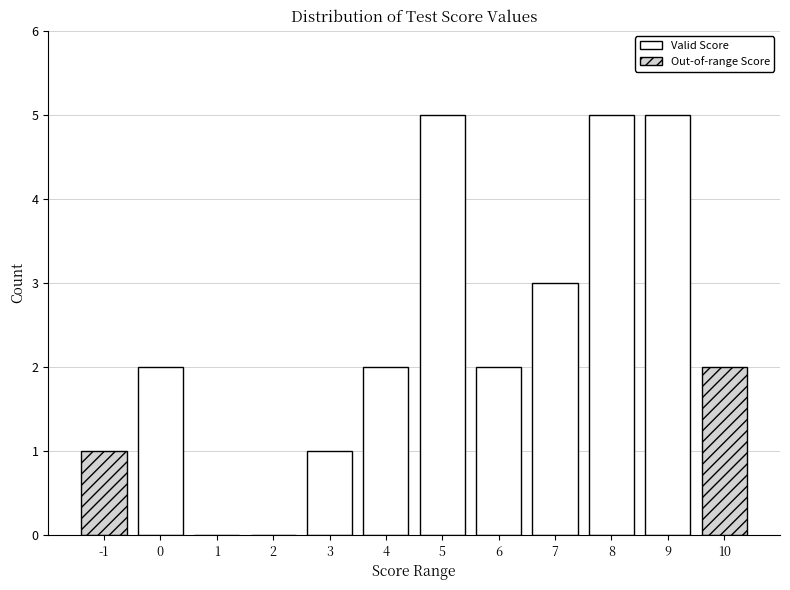

Reading right to left, what are all the values shown in this chart?

10=2	9=5	8=5	7=3	6=2	5=5	4=2	3=1	2=0	1=0	0=2	-1=1